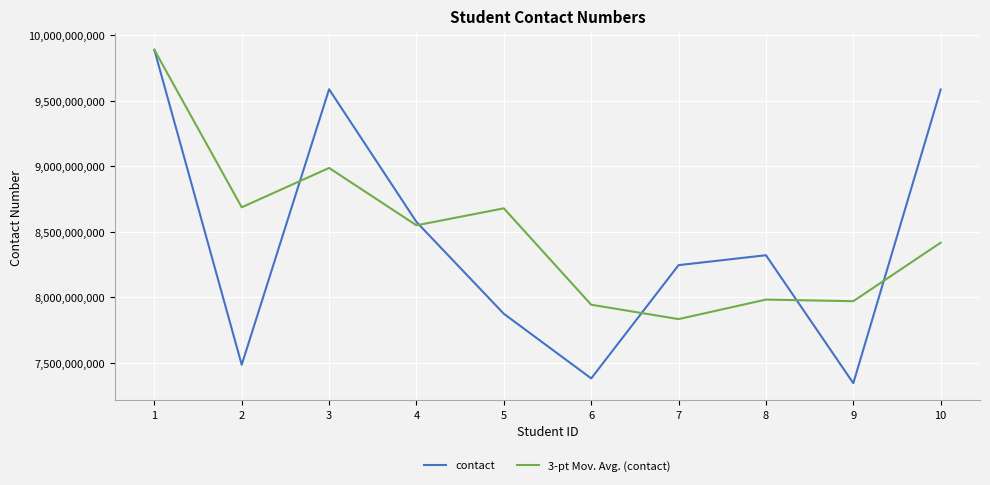

Is it true that 3-pt Mov. Avg. (contact) equals 10800090419.8 at 9?

False